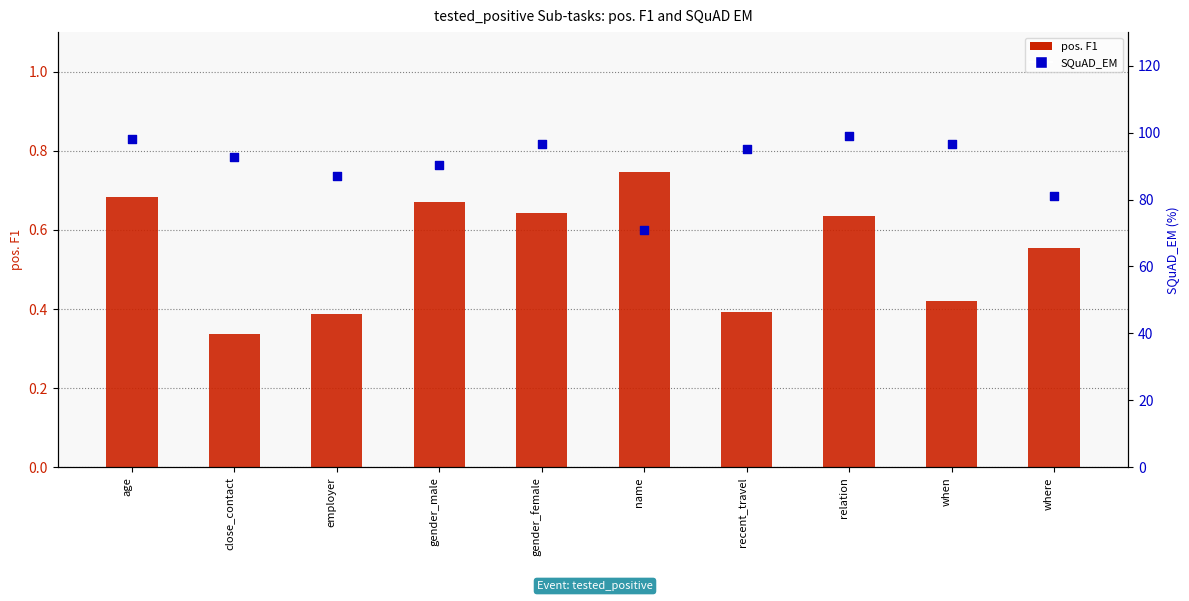

What are all the series names shown in the legend?

pos. F1, SQuAD_EM